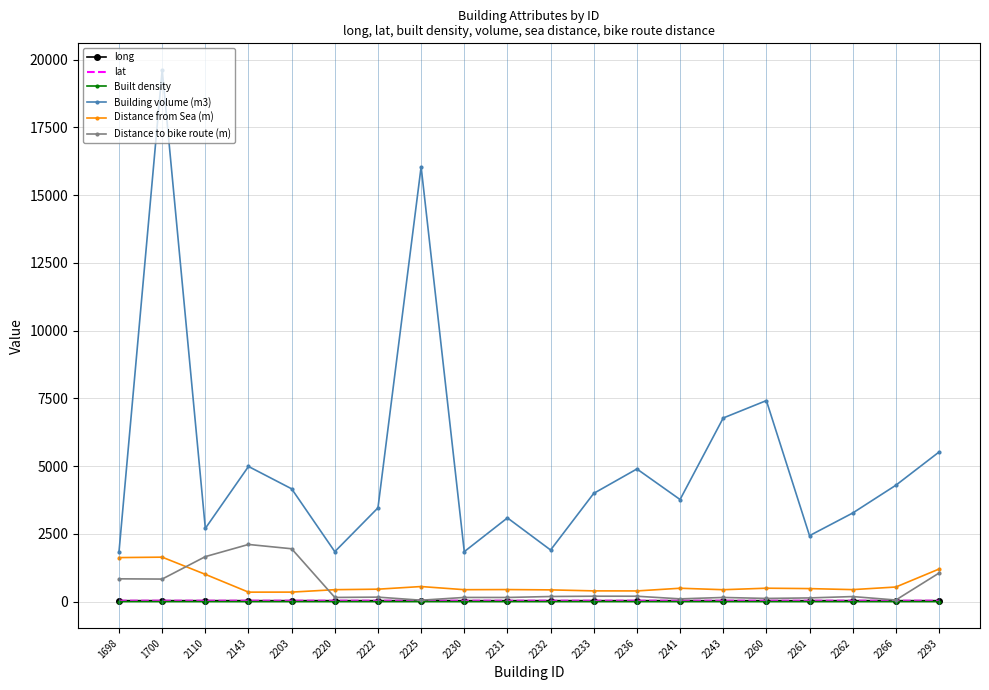

What is the difference between the second highest and second lowest values in the Building volume (m3) series?

14203.2